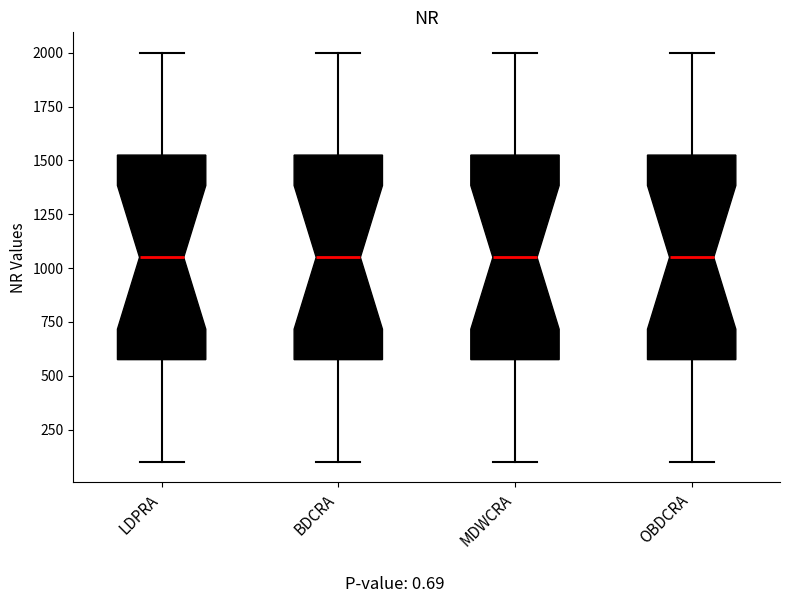

Reading left to right, read every box against the y-axis: the position of its median line, the range the box covers, and the ends of its whiskers. The values are not printed on the chart, so give them approximately, as read against the axis.

LDPRA: median 1050, box 600 to 1550, whiskers 100 to 2000
BDCRA: median 1050, box 600 to 1550, whiskers 100 to 2000
MDWCRA: median 1050, box 600 to 1550, whiskers 100 to 2000
OBDCRA: median 1050, box 600 to 1550, whiskers 100 to 2000